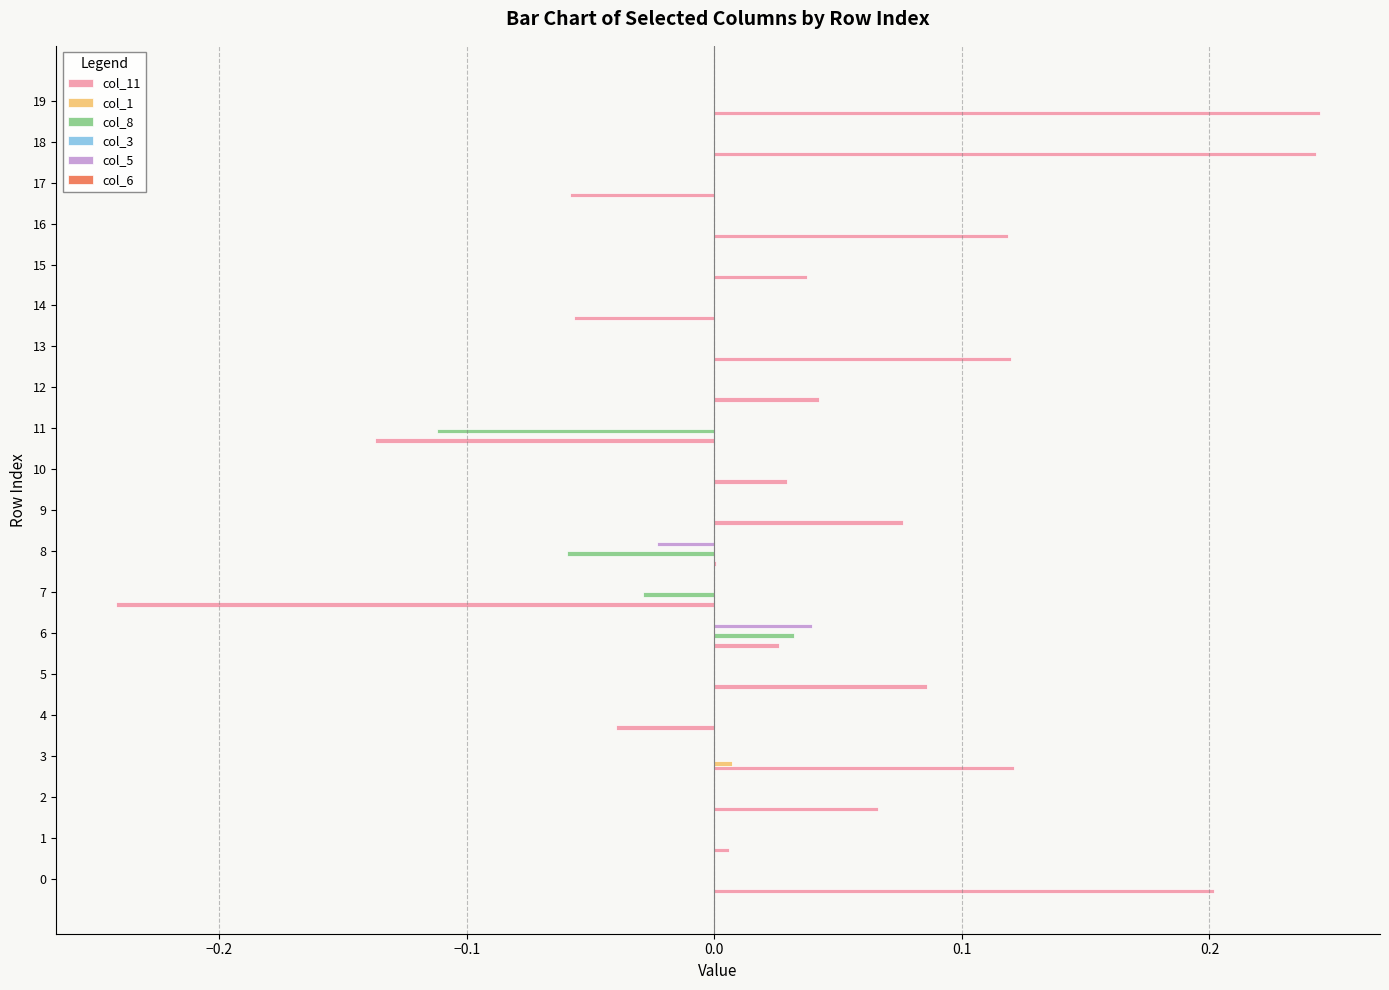

The col_1 series shows 0.0 at 8. True or false?

True